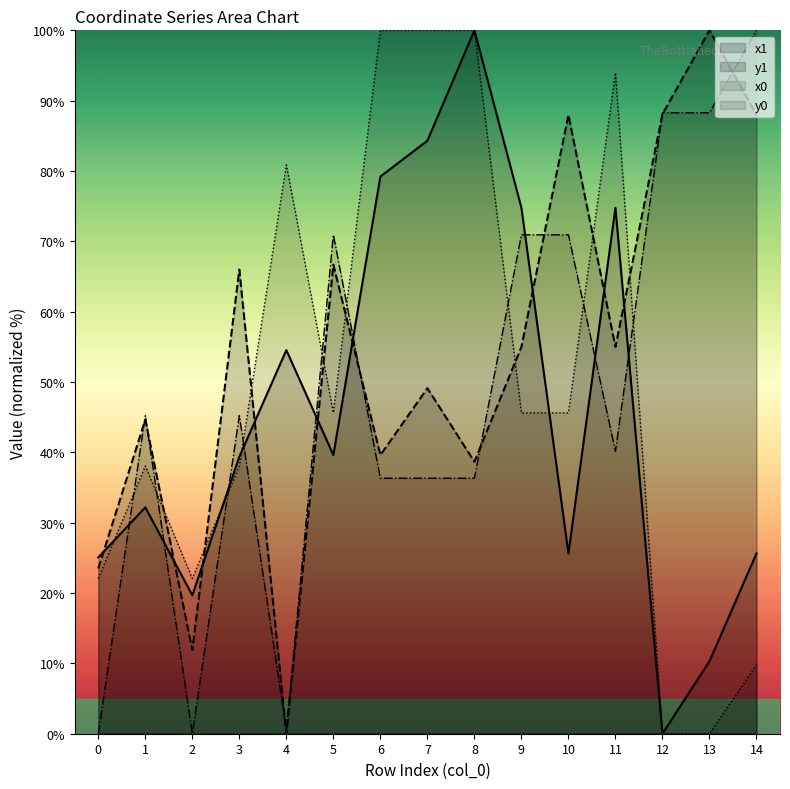

Which series has the largest total across all categories?

y1